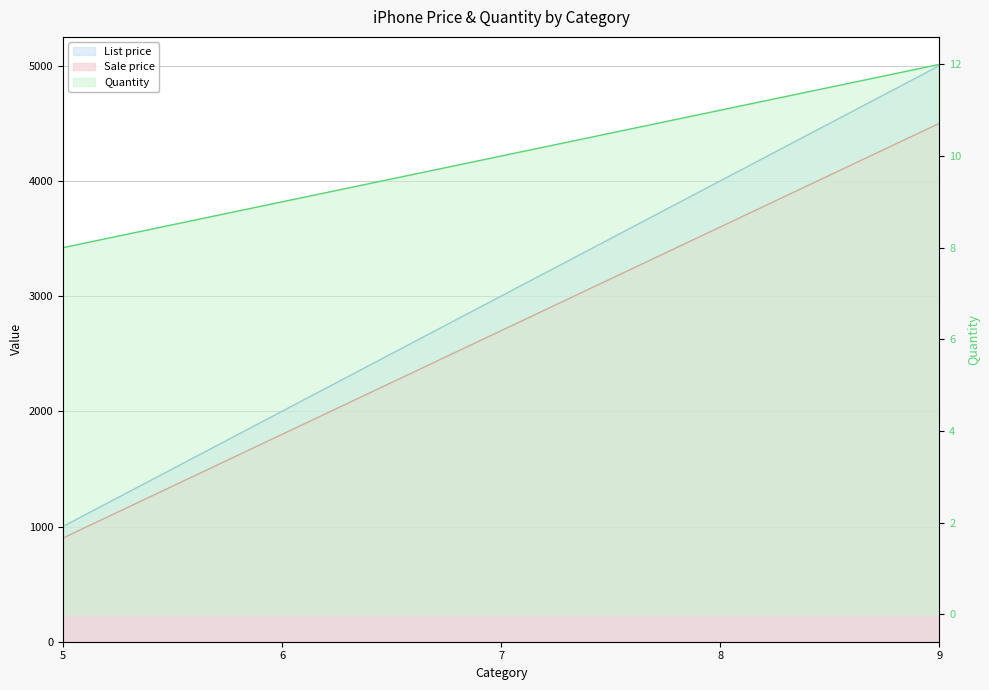

What value does the List price series have at 5, to the nearest 100?

1000